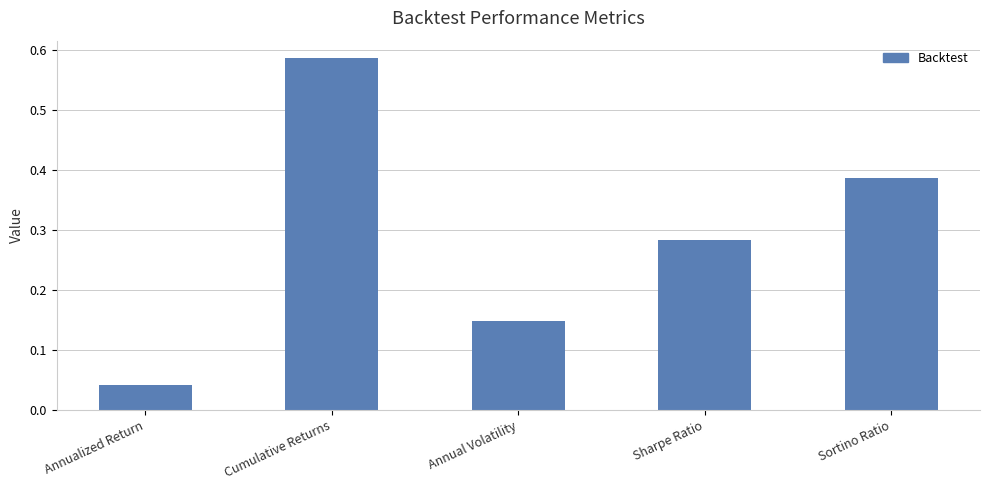

The value at Sortino Ratio is 0.7. True or false?

False